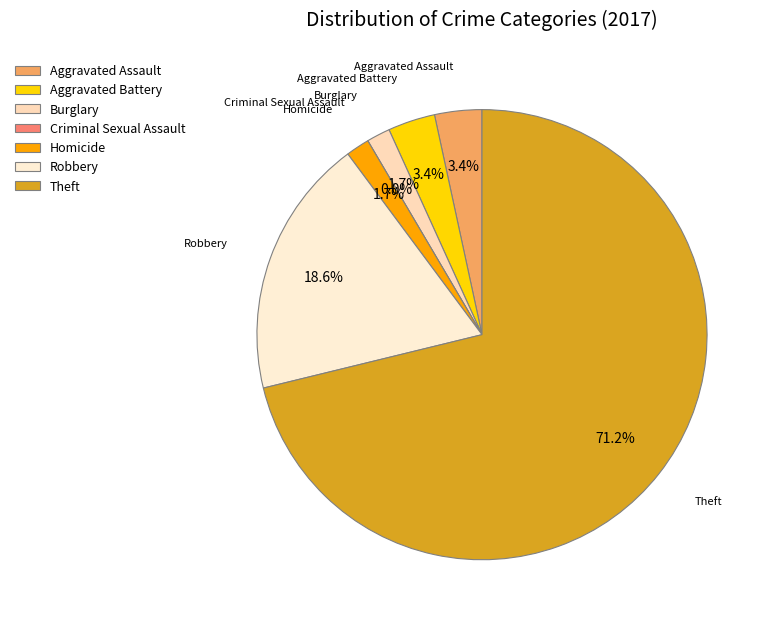

What is the largest slice in the pie chart?

Theft